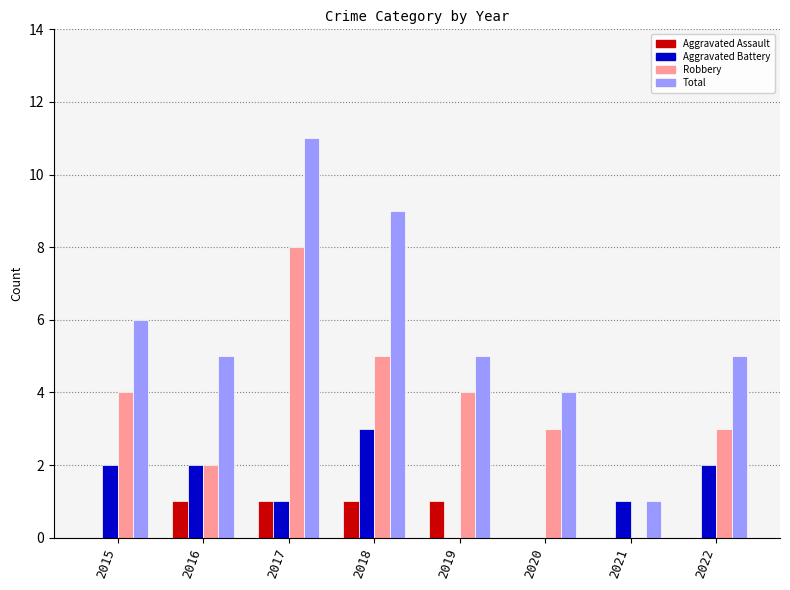

Which series changed the most between 2017 and 2022?

Total